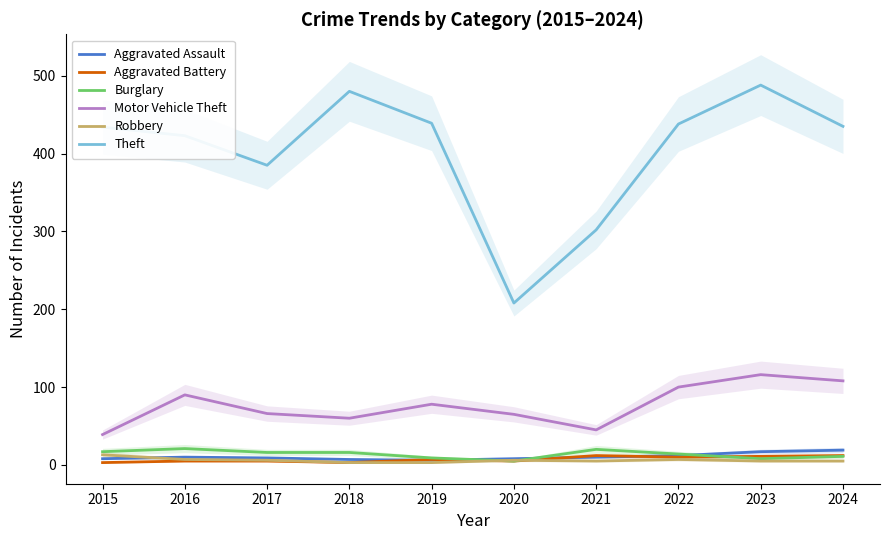

True or false: Burglary has a value of 11 at 2023.

False